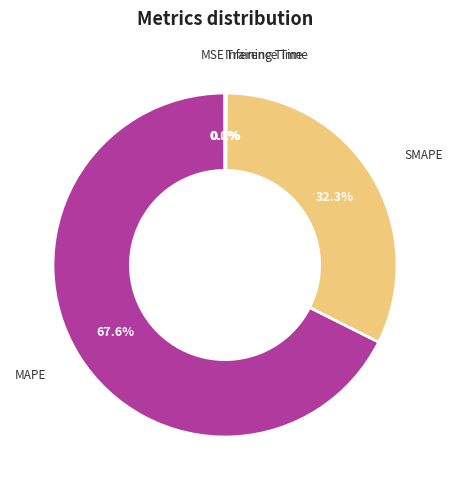

Does any single category account for the majority?

Yes